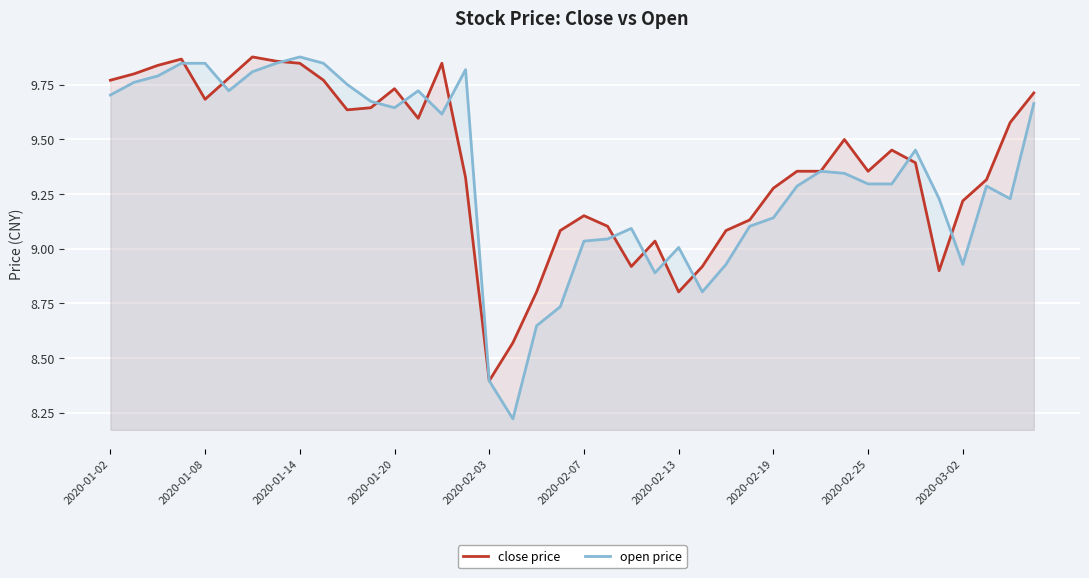

Which series has the largest range (max minus min)?

open price